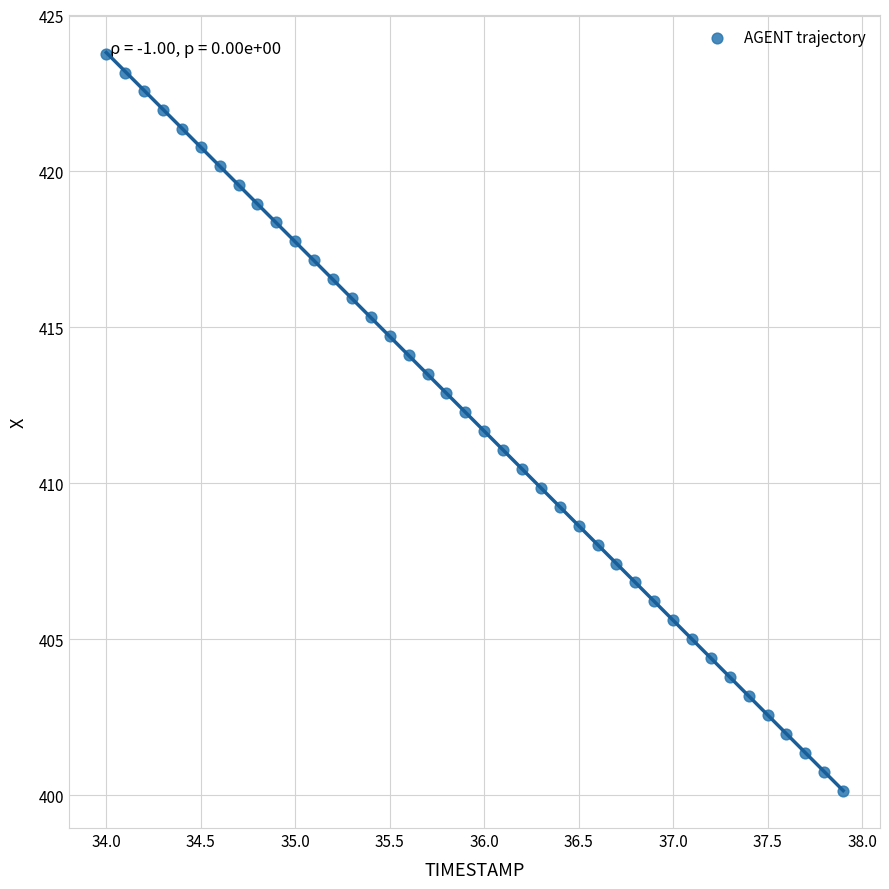

What is the range of Y values (max minus min)?

23.6